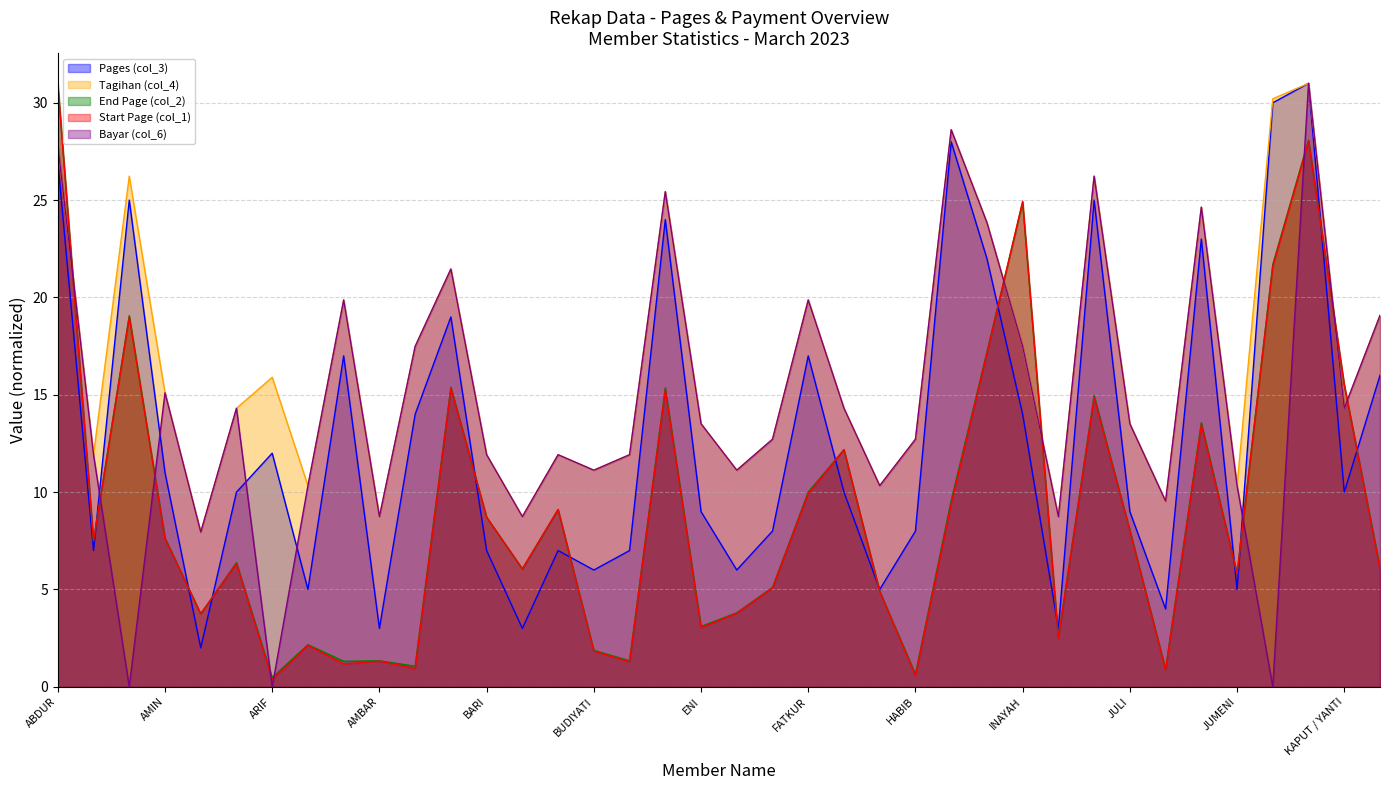

Is the value of Pages (col_3) at JAHIT greater than the value of Start Page (col_1) at AGUS?

Yes